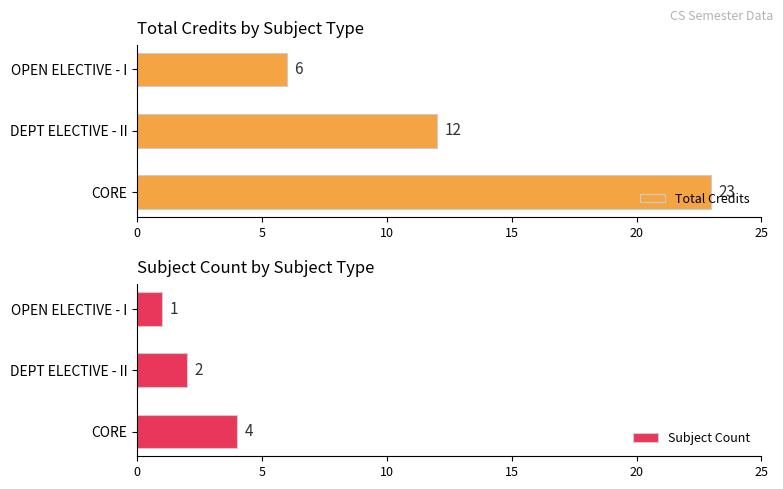

Where is Subject Count nearest to the value 2?

DEPT ELECTIVE - II